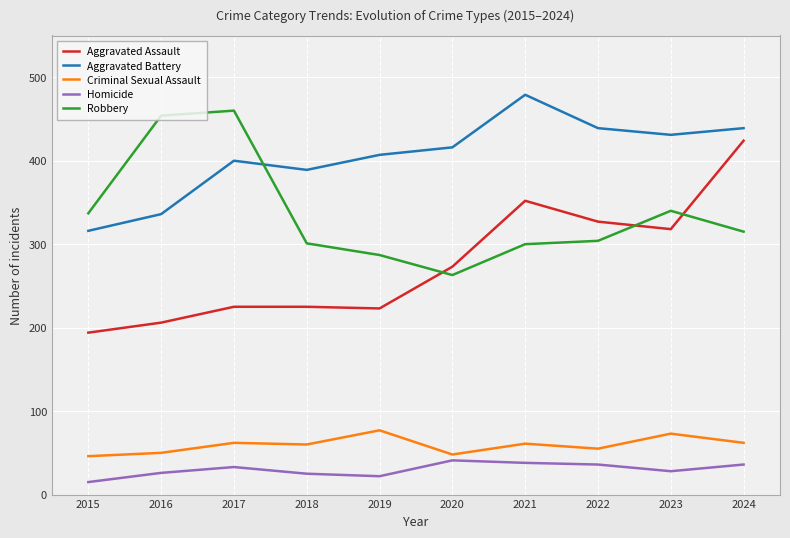

At 2021, list the series in order from largest to smallest.

Aggravated Battery, Aggravated Assault, Robbery, Criminal Sexual Assault, Homicide